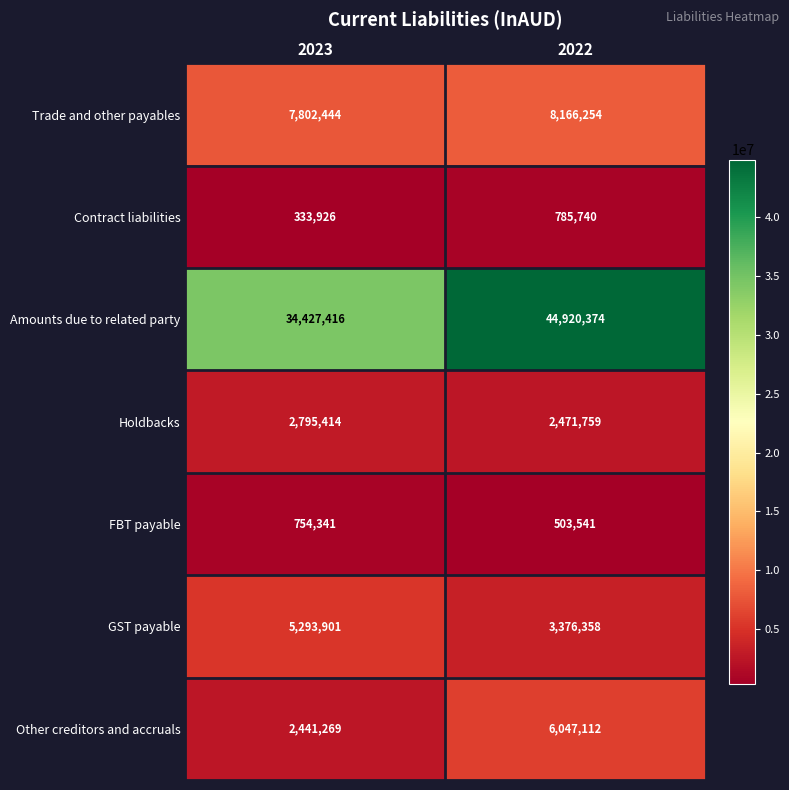

Which category has the lowest value across all series?

2023